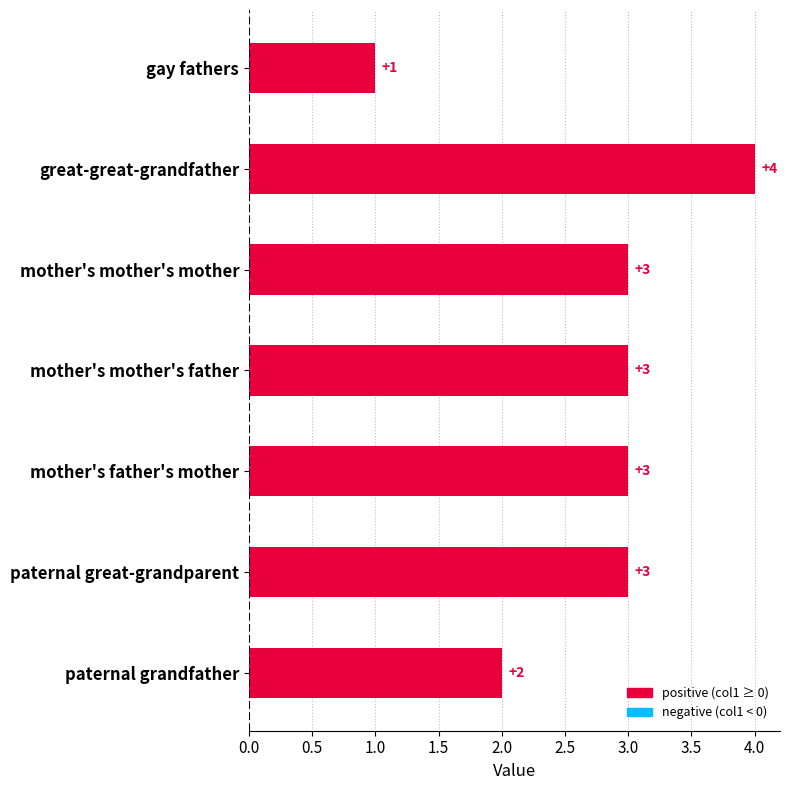

What is the average value?

3